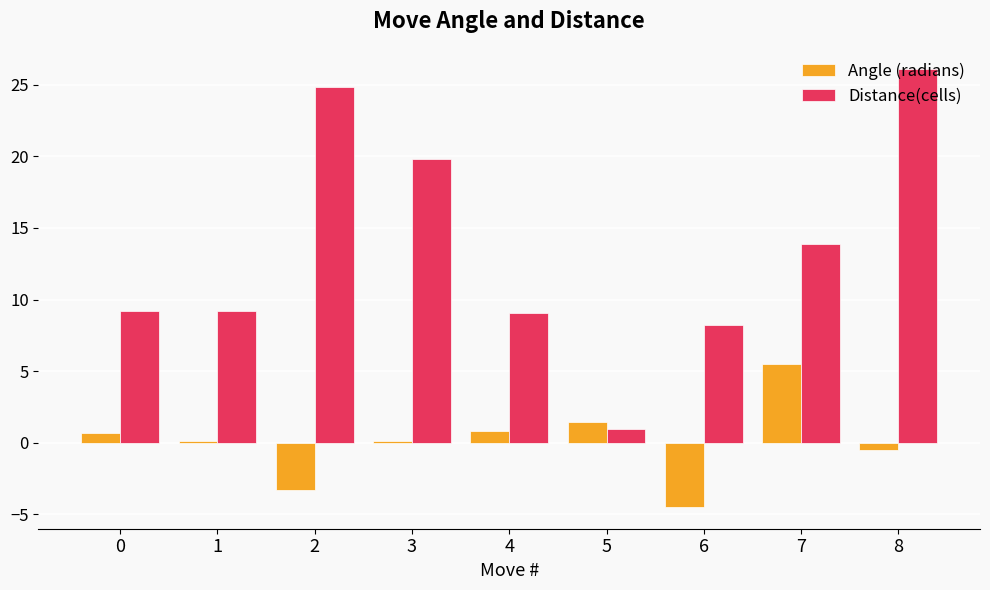

Which series has the largest total across all categories?

Distance(cells)